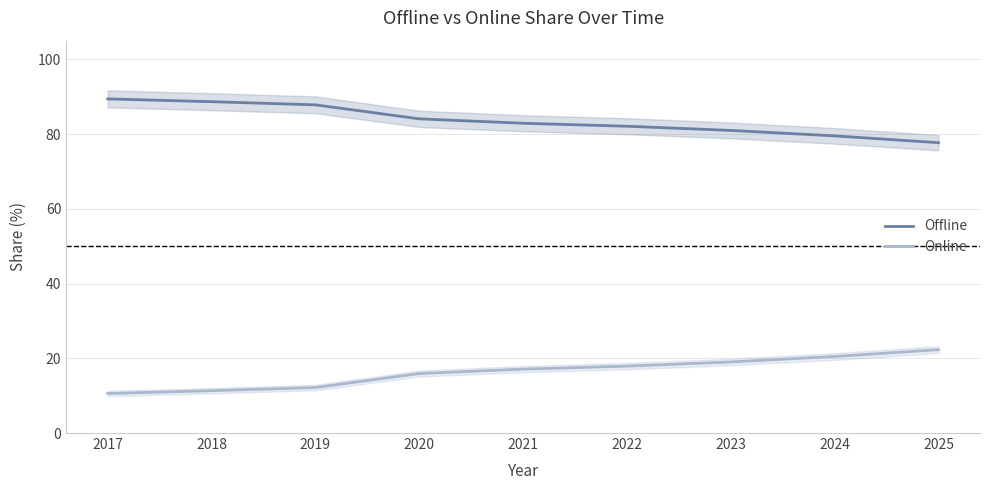

Reading left to right, transcribe all the data shown in this chart.

Offline: 2017=89.4	2018=88.7	2019=87.8	2020=84.1	2021=82.9	2022=82.1	2023=81.0	2024=79.5	2025=77.7
Online: 2017=10.6	2018=11.3	2019=12.2	2020=15.9	2021=17.1	2022=17.9	2023=19.0	2024=20.5	2025=22.3